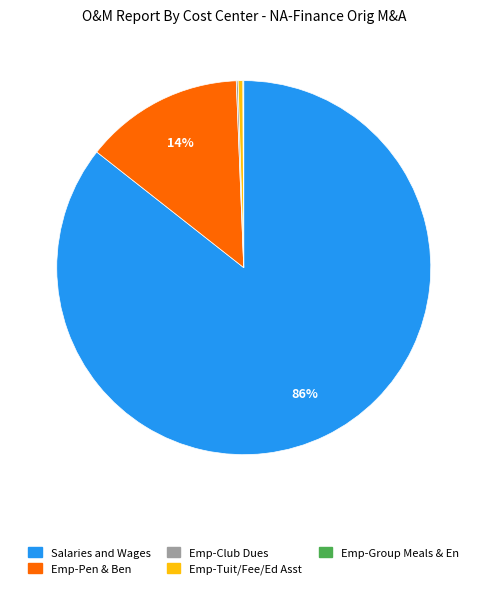

Is it true that Emp-Pen & Ben is 14% of the pie?

True